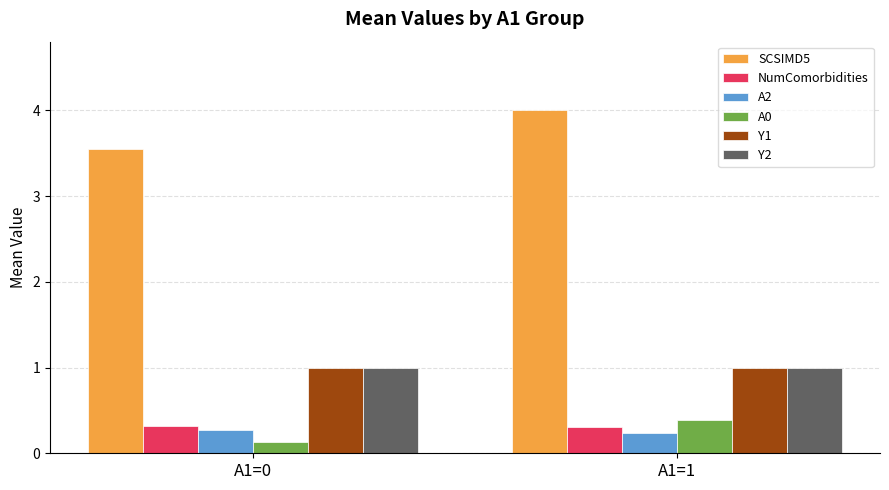

Is it true that Y1 equals 1.6 at A1=0?

False